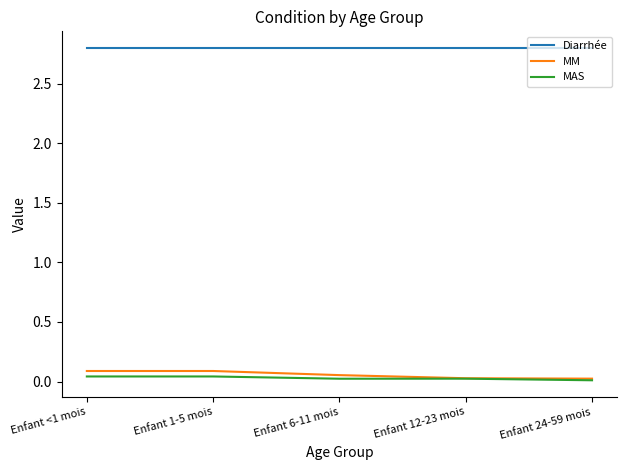

Read the Diarrhée value at Enfant 1-5 mois.

2.8